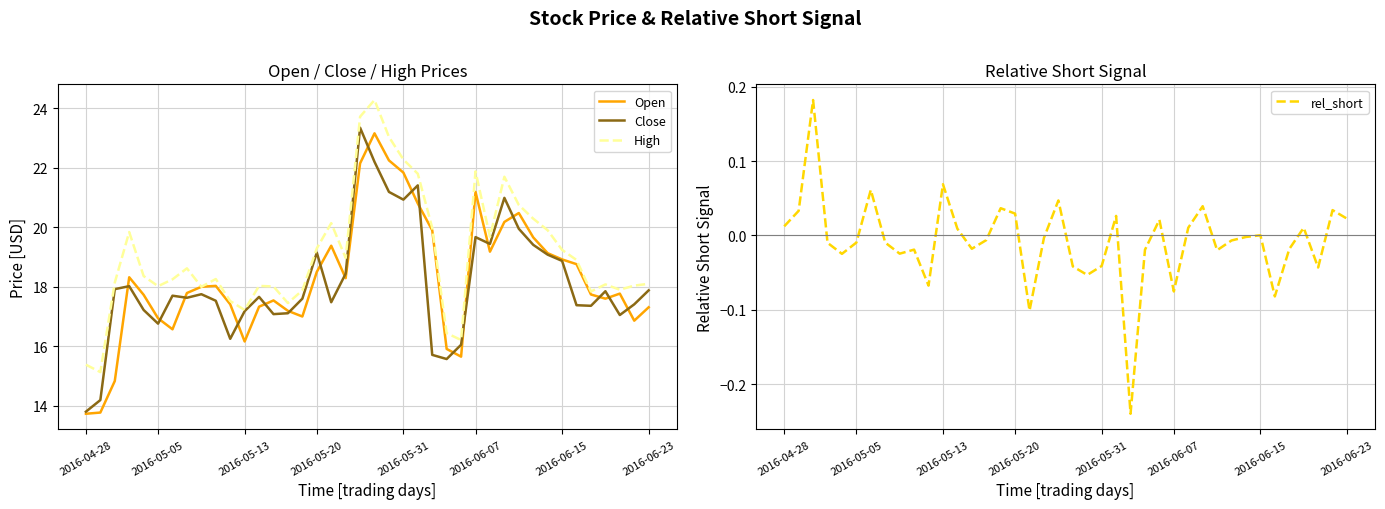

Is the value of Open at 20 greater than the value of High at 14?

Yes